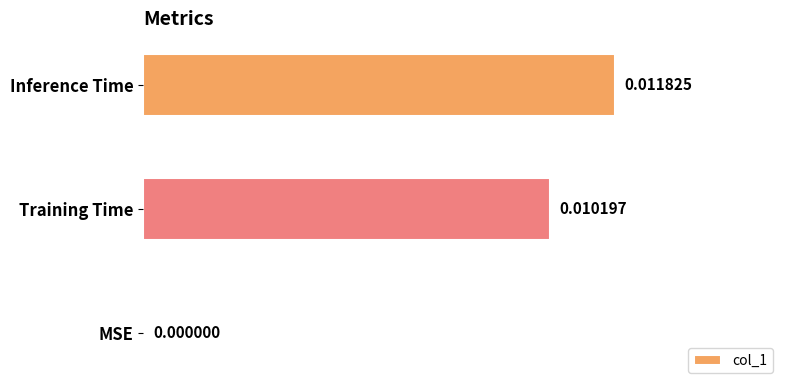

Between Inference Time and MSE, which is larger?

Inference Time